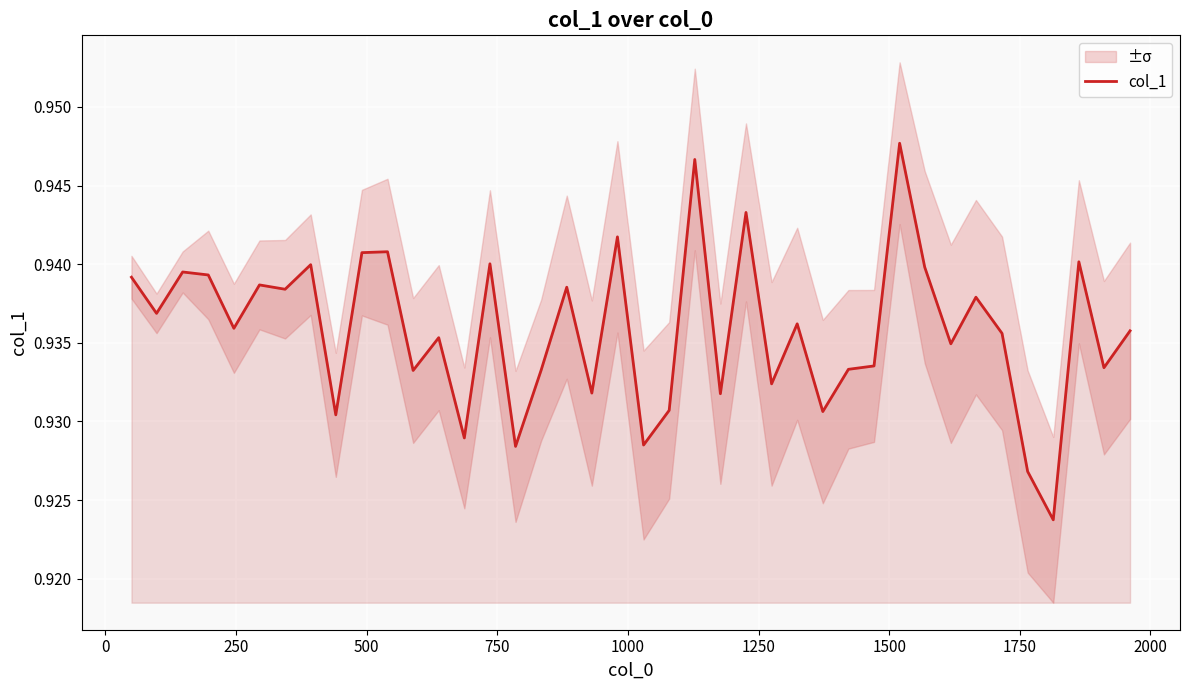

What is the sum of all values?

37.4